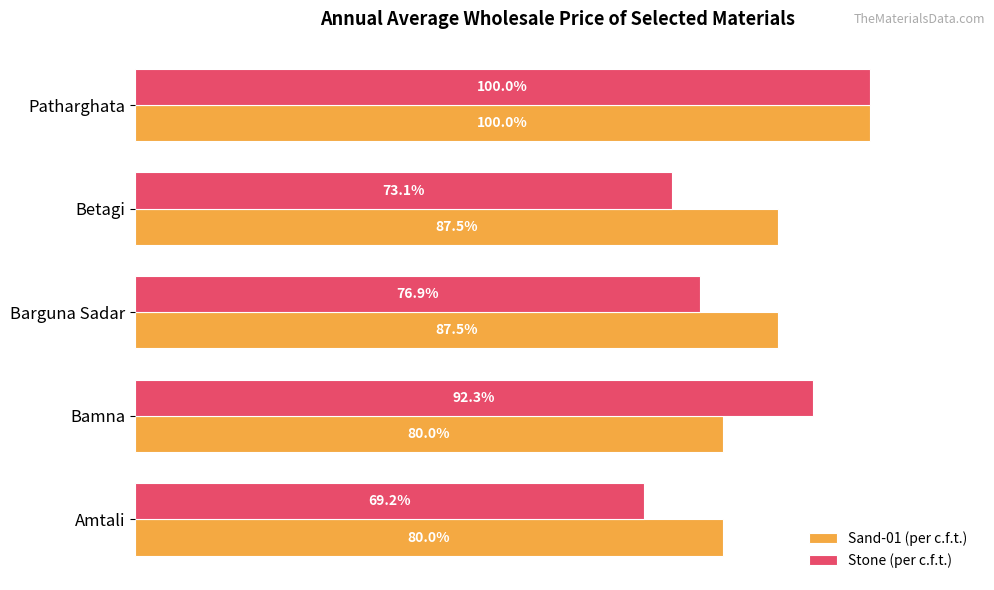

List the series in order of their overall mean, highest first.

Sand-01 (per c.f.t.), Stone (per c.f.t.)